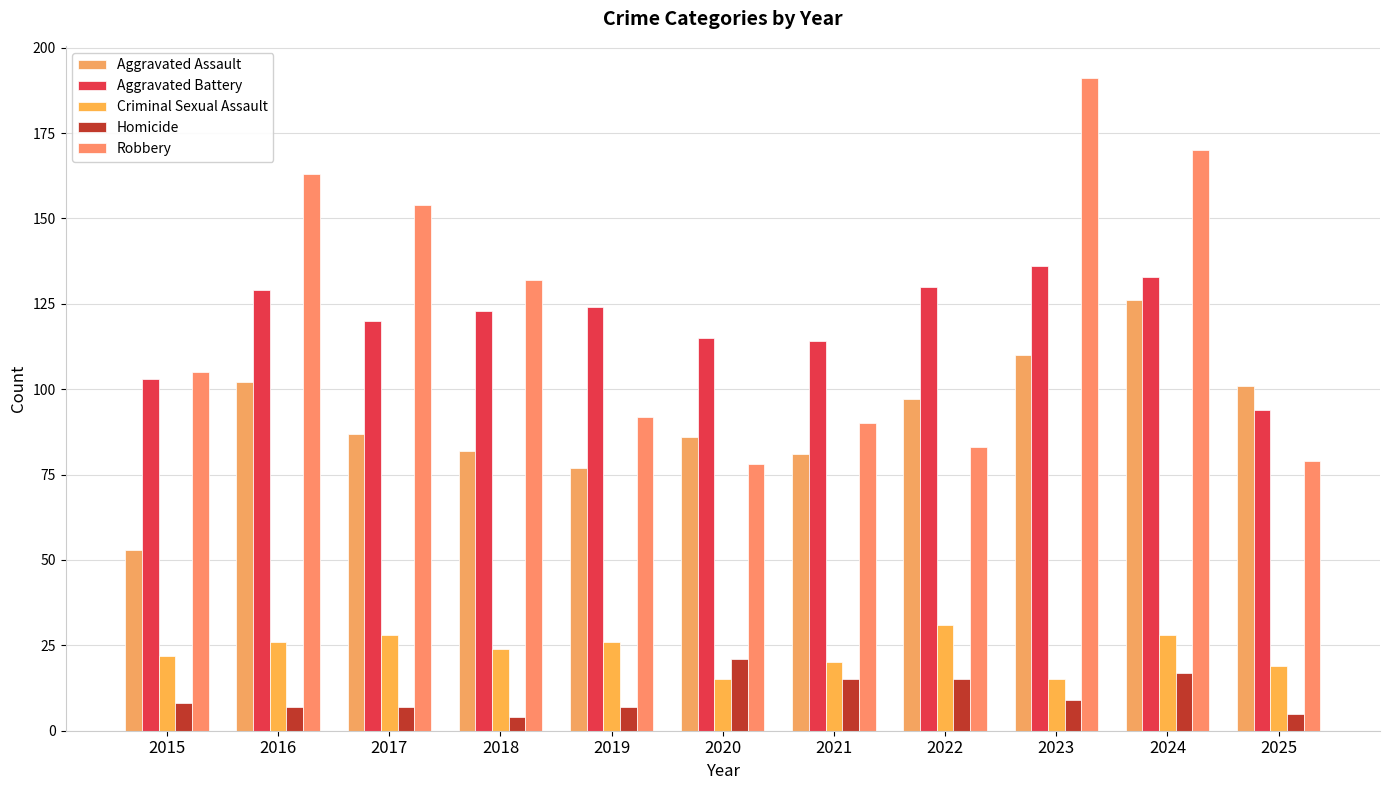

What is the value of the Homicide bar at the 6th from the left?

21